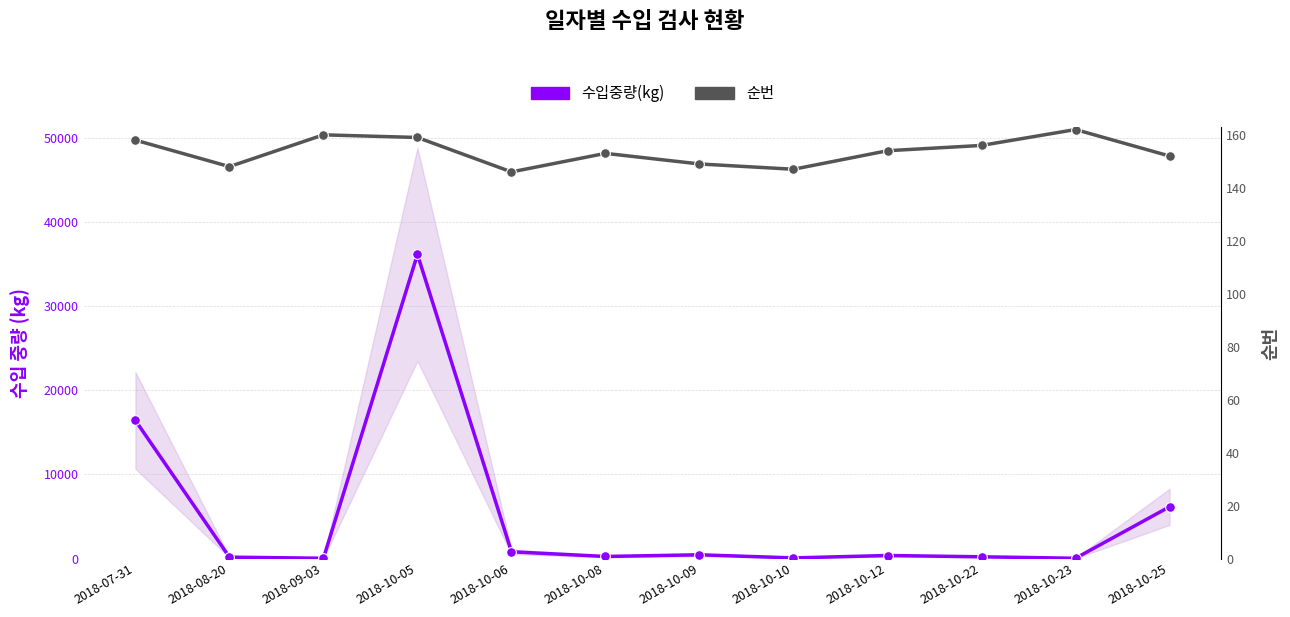

At which label does 순번 first exceed 154?

2018-07-31